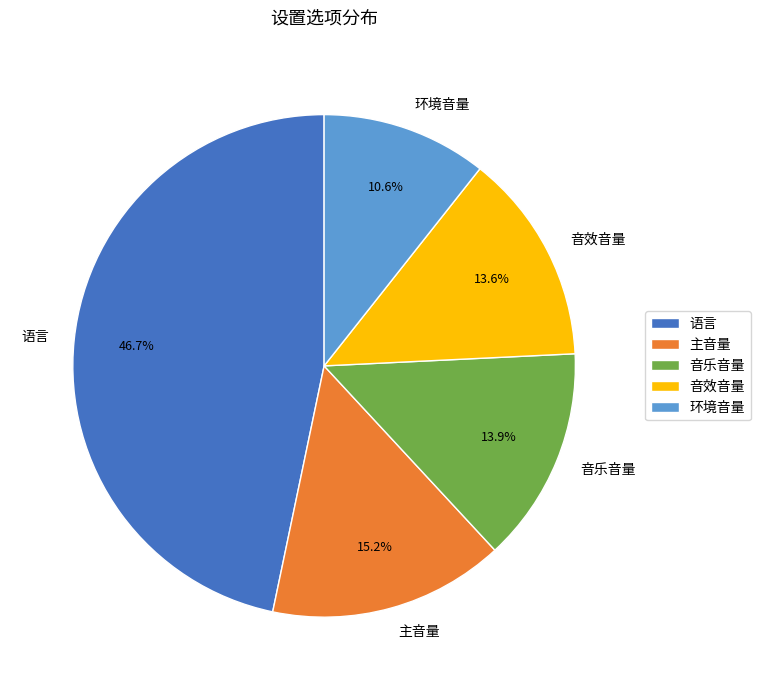

Which category has the biggest portion of the pie?

语言